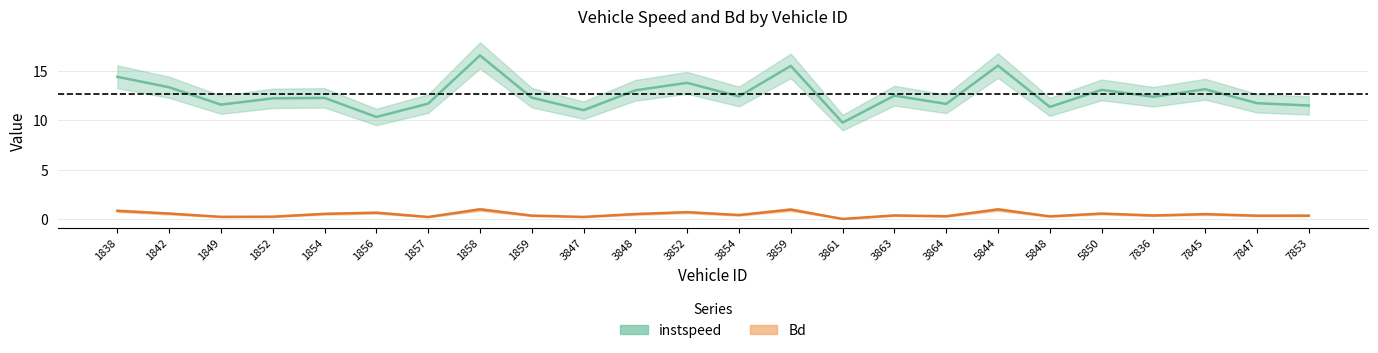

The value of instspeed at 3848 is 21.0. True or false?

False